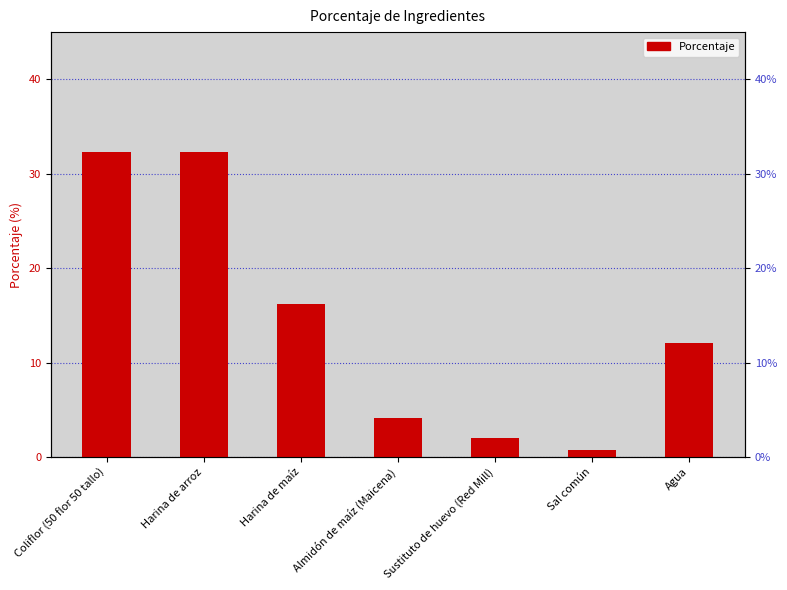

List the labels in order of value, largest first.

Coliflor (50 flor 50 tallo), Harina de arroz, Harina de maíz, Agua, Almidón de maíz (Maicena), Sustituto de huevo (Red Mill), Sal común